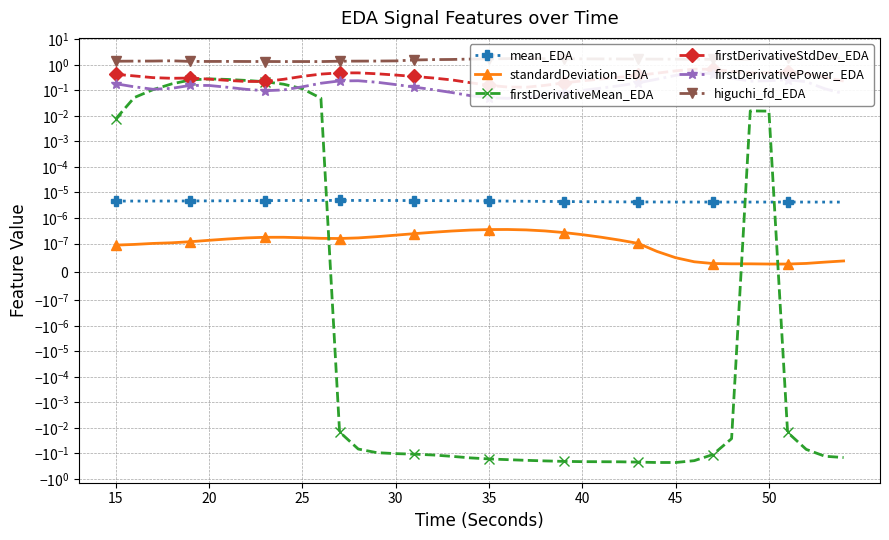

True or false: mean_EDA and standardDeviation_EDA cross at least once.

False